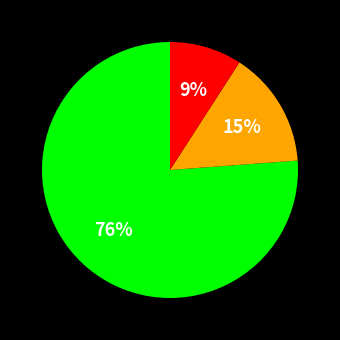

To the nearest percent, what is the difference between the largest and smallest slice percentages?

67%